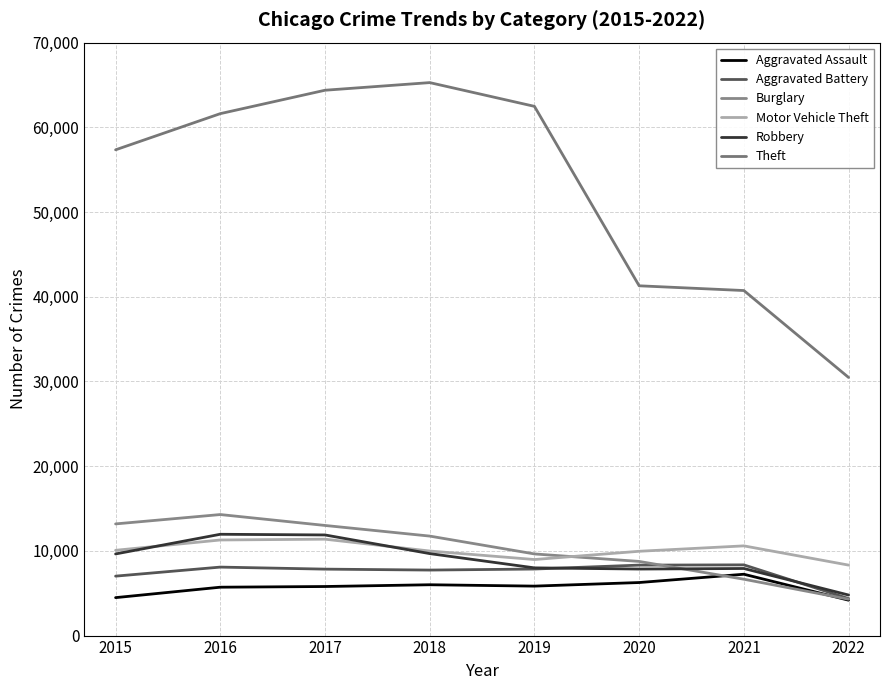

Is this an area chart (filled region under the line)?

No